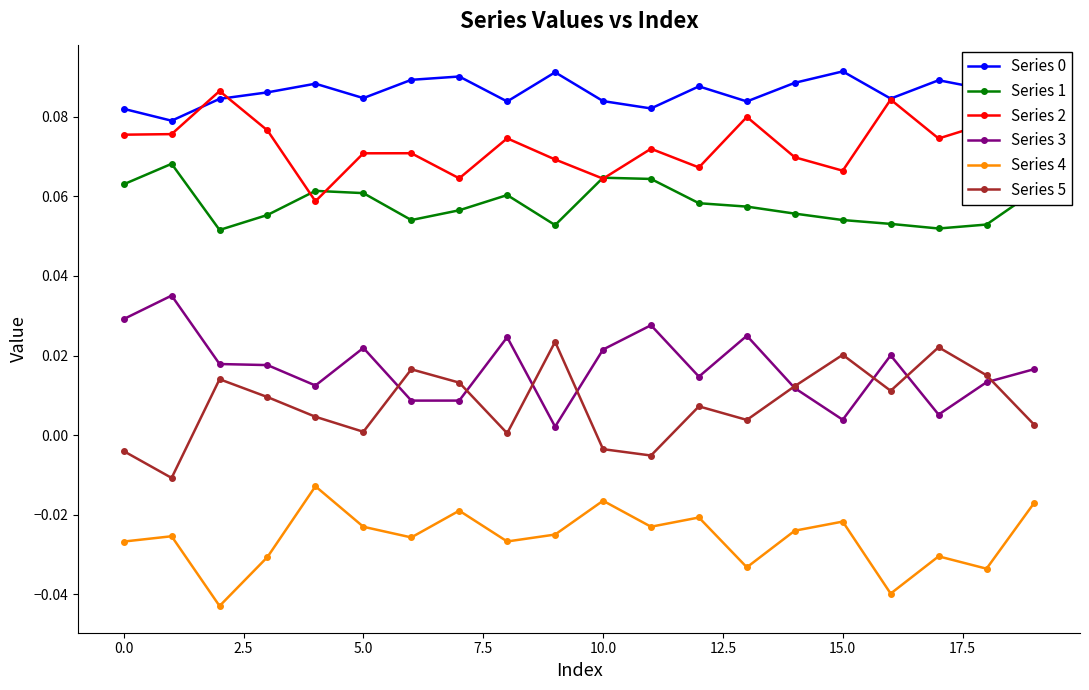

True or false: Series 5 and Series 1 intersect in this chart.

False